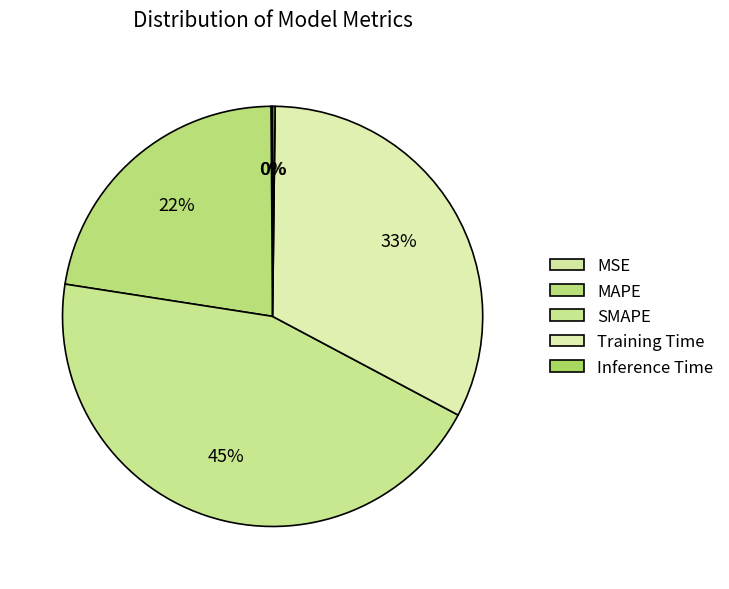

How many segments does this pie chart have?

5